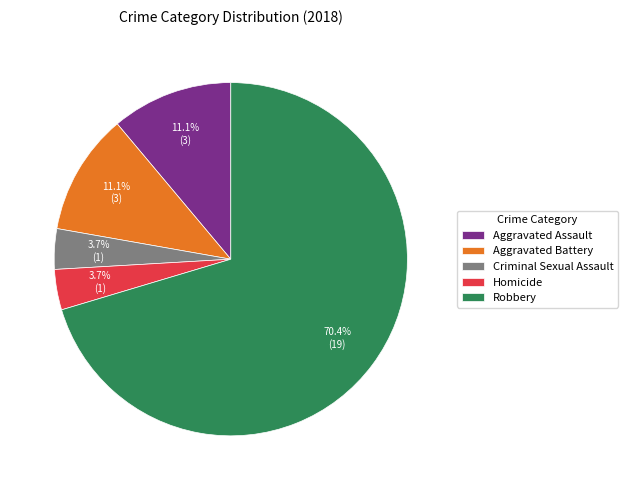

What percentage is the Aggravated Assault slice, to the nearest percent?

11%